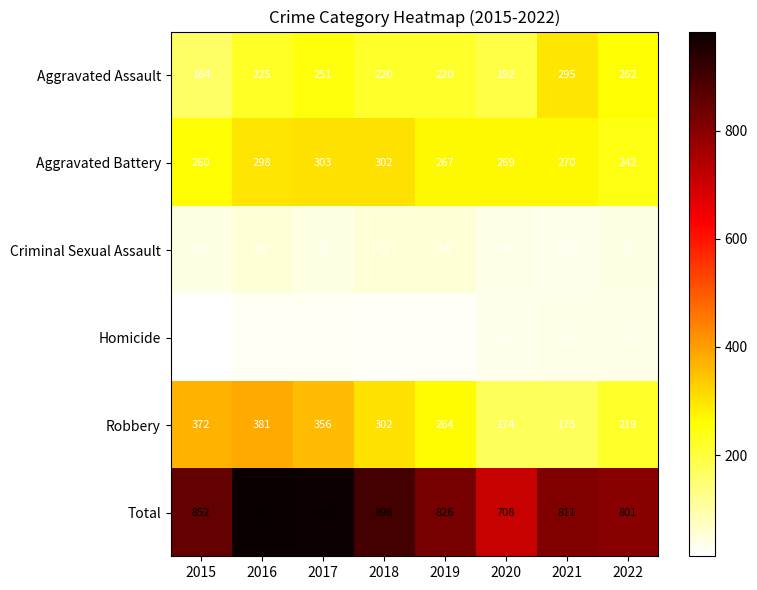

True or false: Criminal Sexual Assault has a value of 30 at 2019.

False